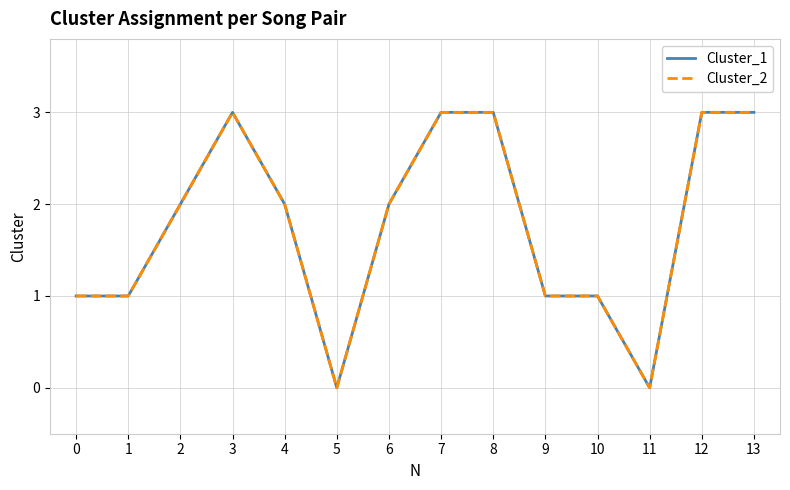

Does the chart display data point markers on the line(s)?

No